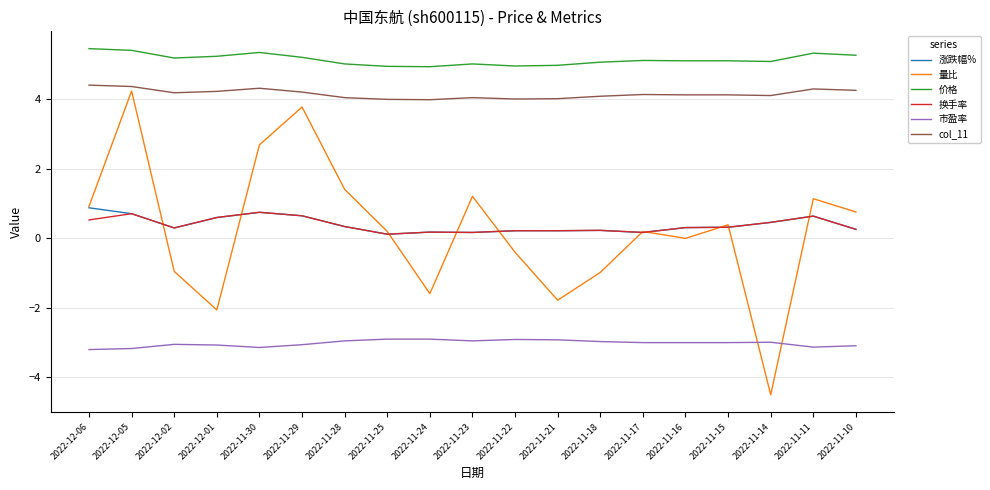

Which series ends up on top after the final intersection of 换手率 and 量比?

量比